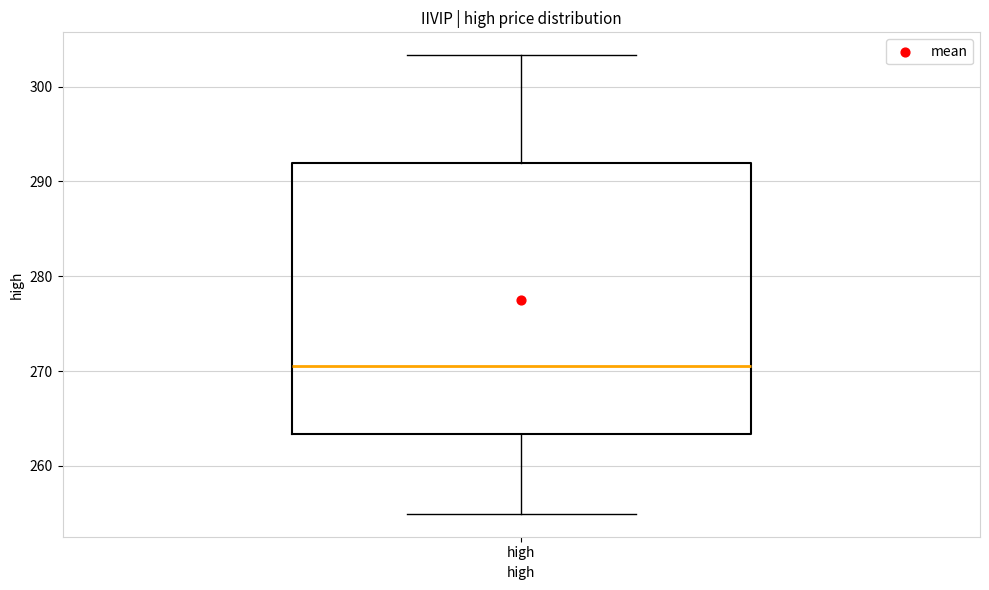

Read this box plot against the y-axis: the position of the median line, the range covered by the box, and the ends of both whiskers. The values are not printed on the chart, so give them approximately, as read against the axis.

median 270, box 263 to 292, whiskers 255 to 303